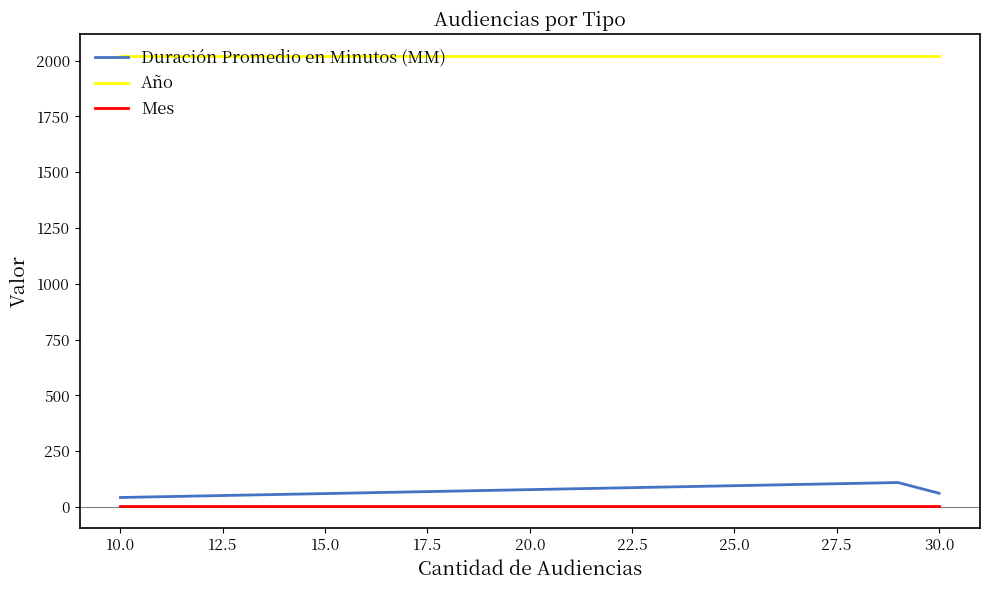

At how many categories does at least one series exceed 516?

3